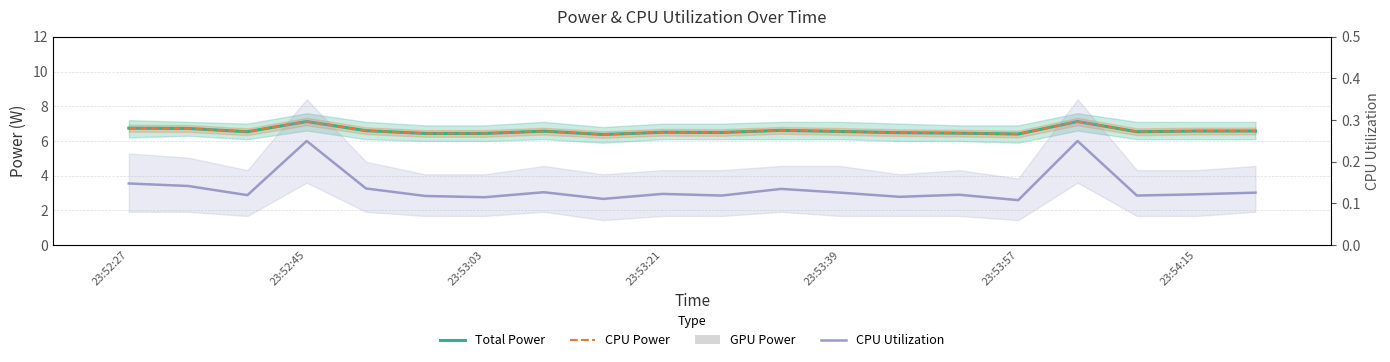

The CPU Utilization series shows 0.2 at 16. True or false?

True